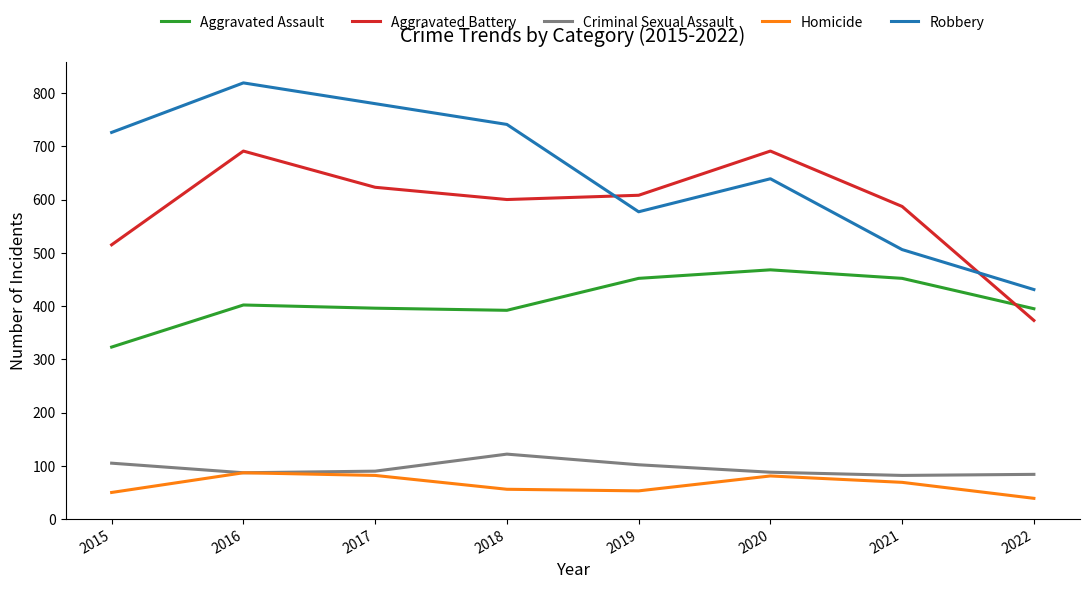

At which category is the sum across all series the highest?

2016